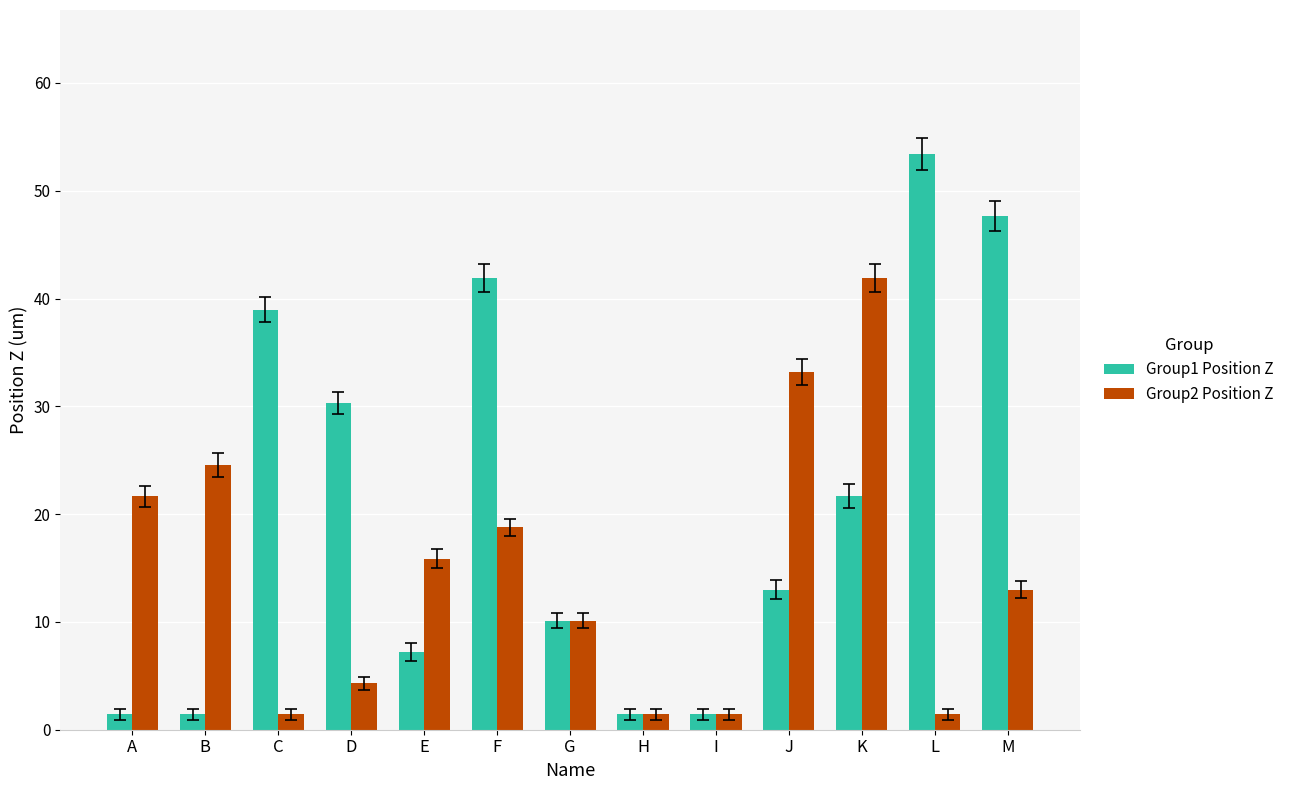

Count the number of data series in this chart.

2